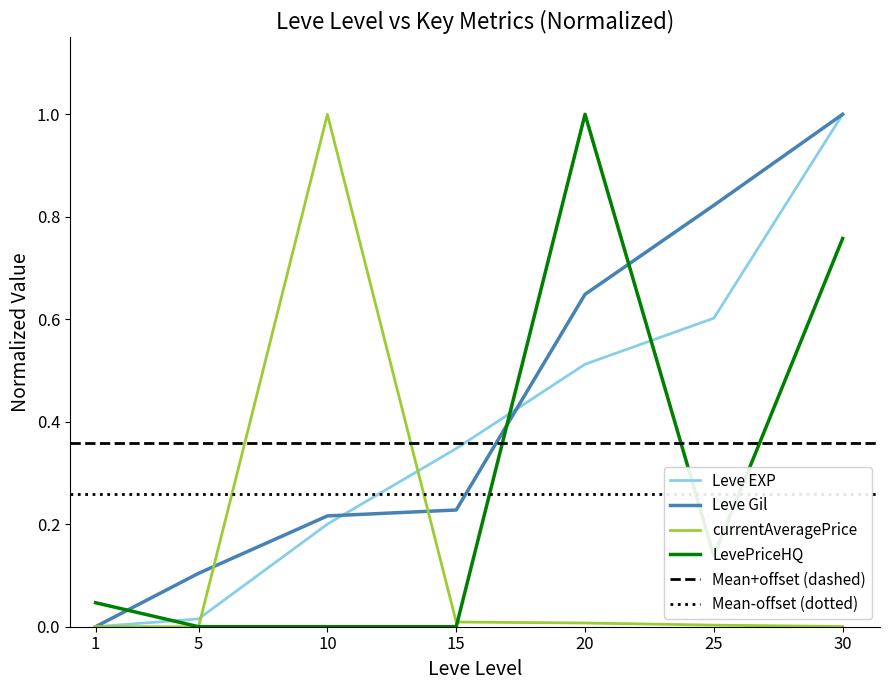

What is the difference between the maximum and second lowest values in the LevePriceHQ series?

1.0